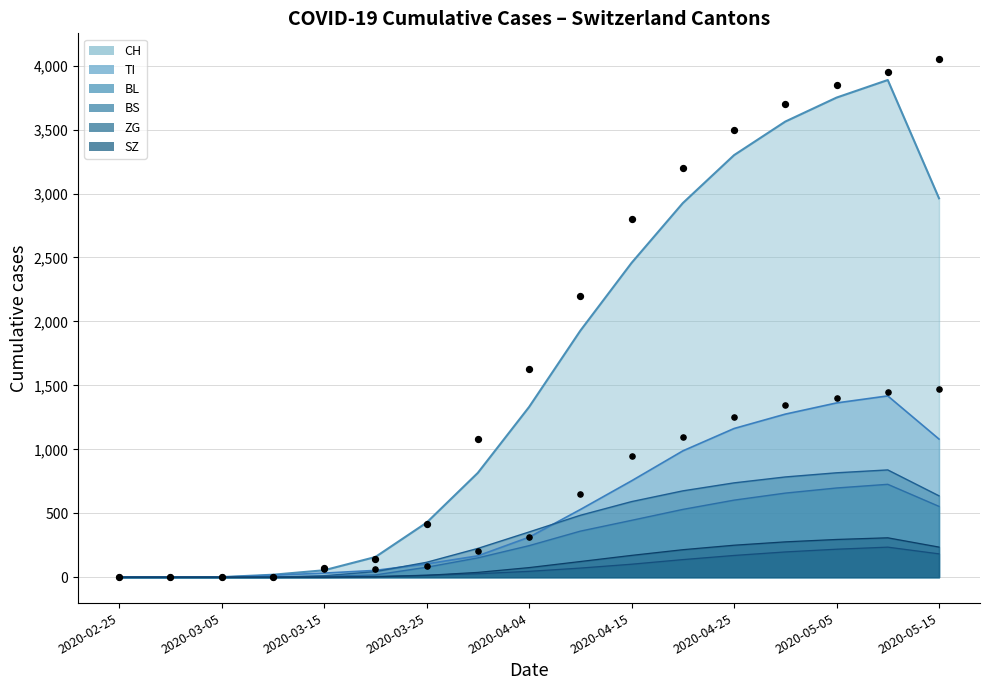

Which series contains the lowest Y value?

CH